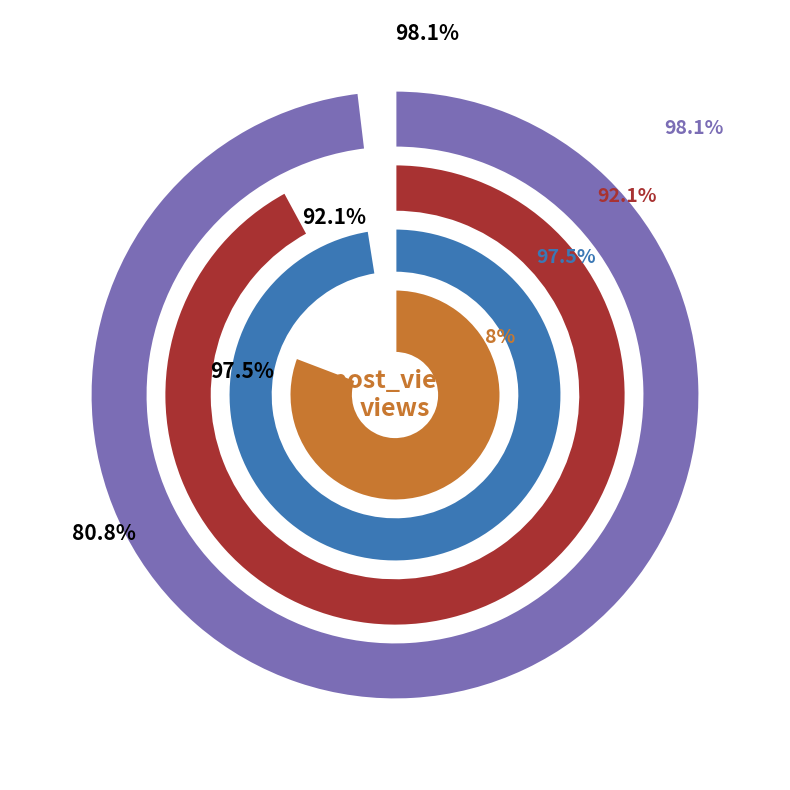

Which series has the widest spread of values?

post_view